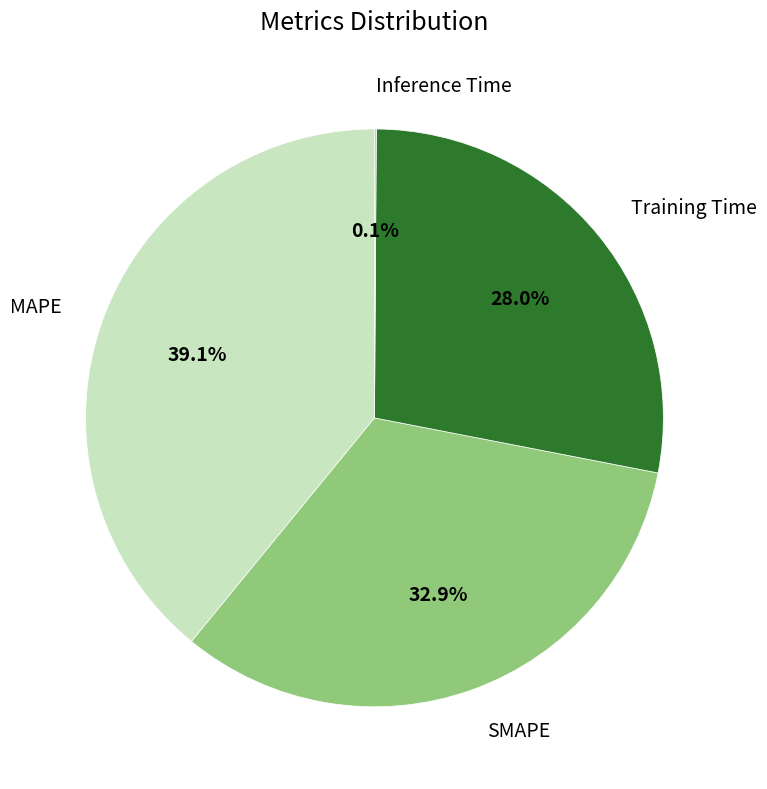

What percentage is NOT represented by MAPE?

60.9%